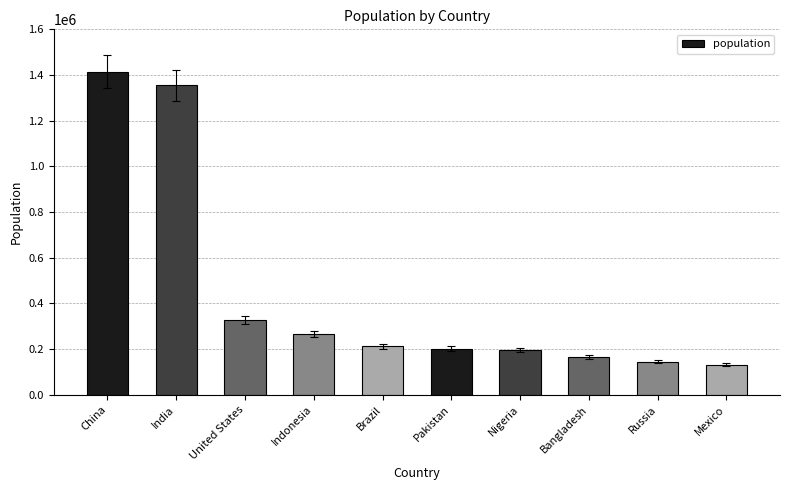

Which category has the lowest value across all series?

Mexico